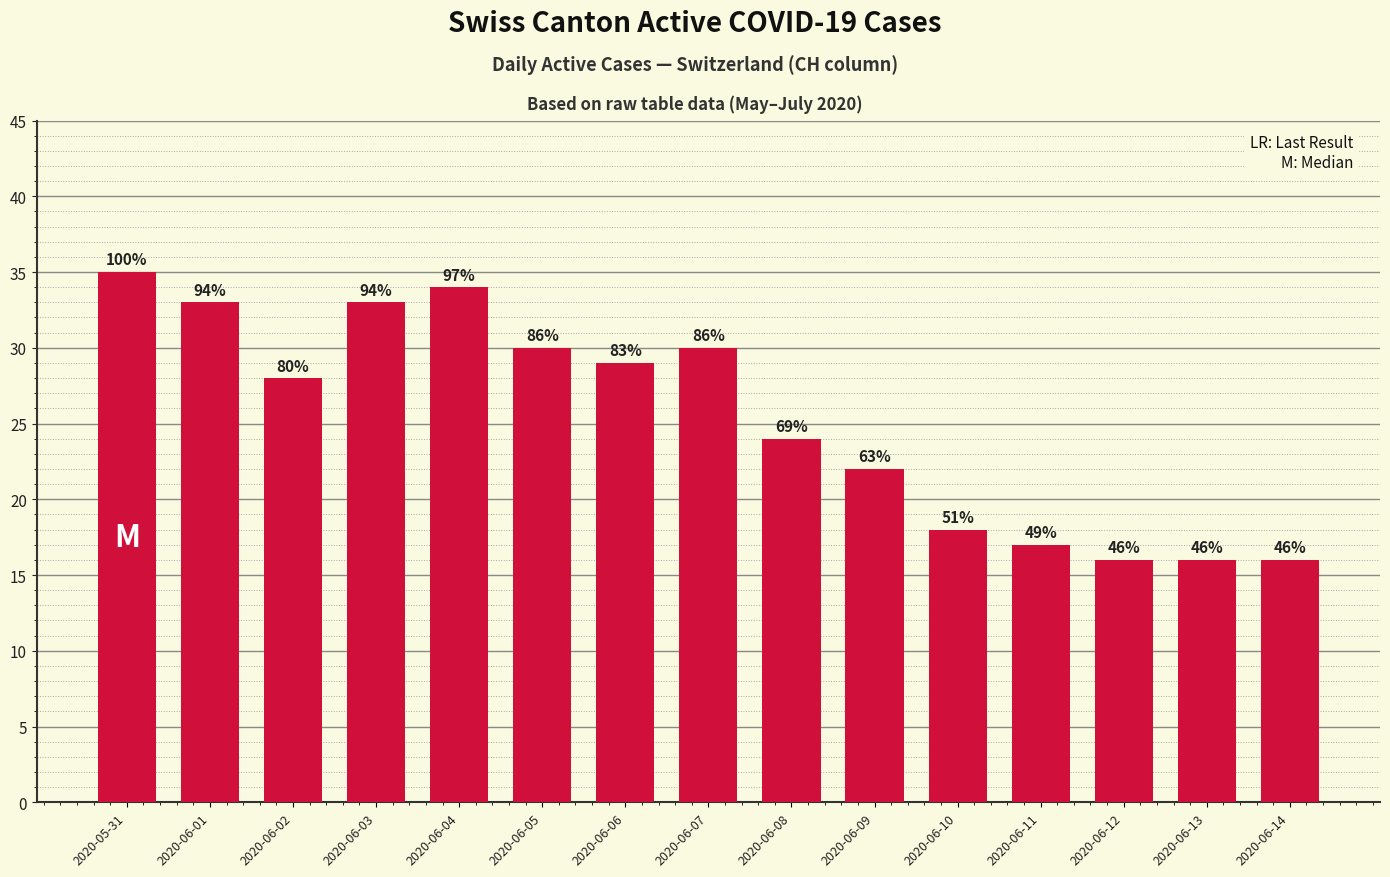

What is the approximate value at 2020-06-09?

22